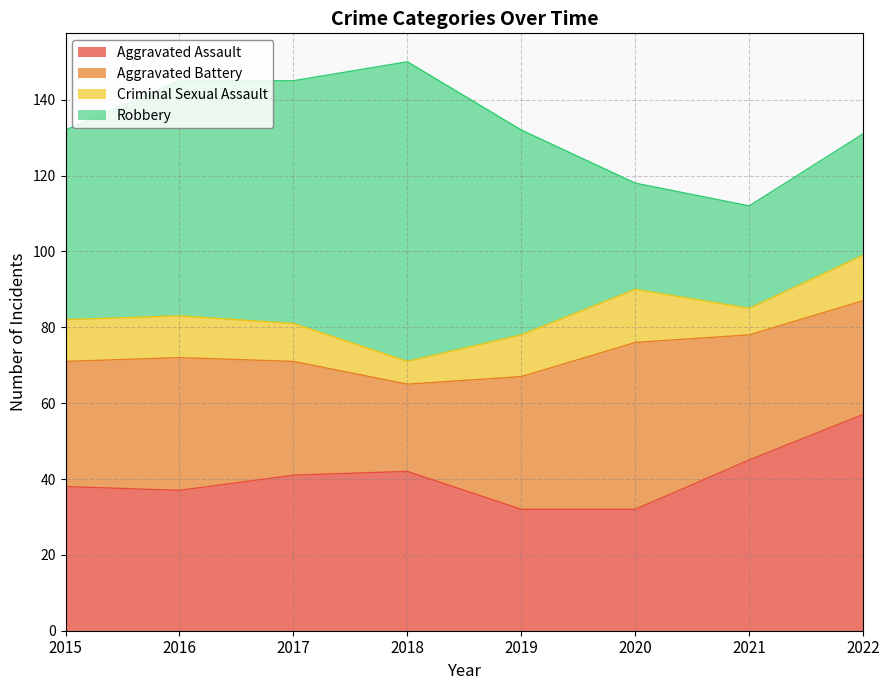

What is the lowest value of the Aggravated Battery series?

23